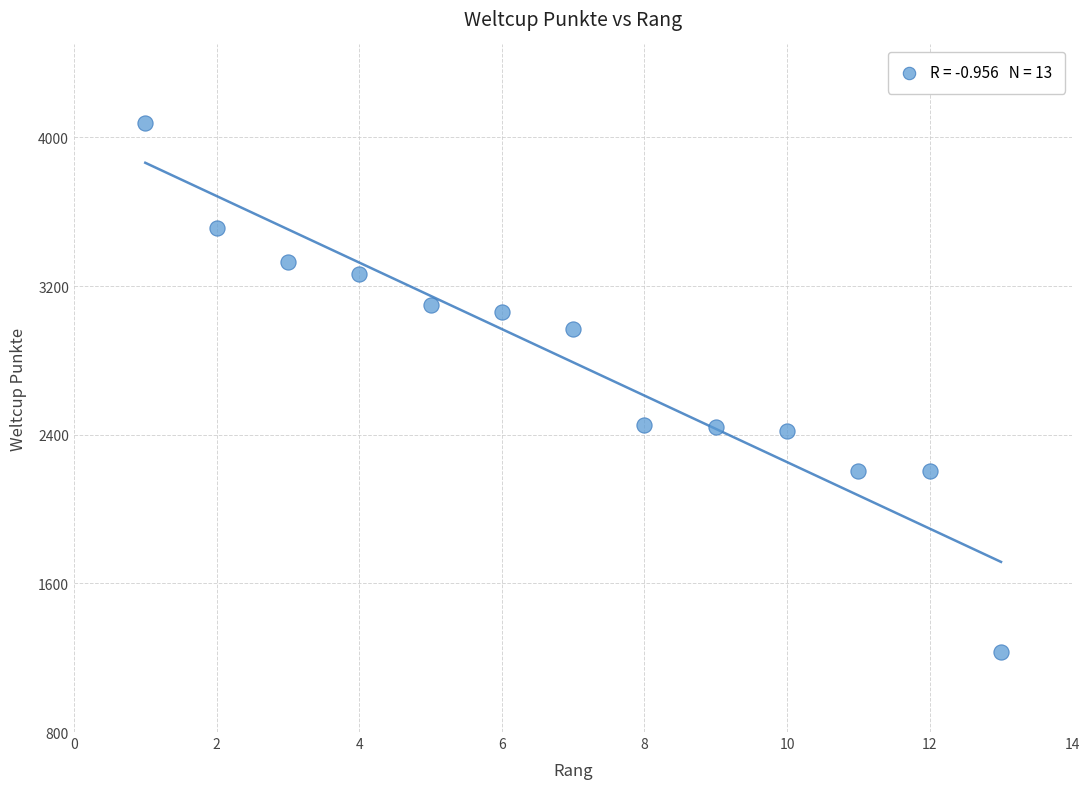

What is the range of Y values (max minus min)?

2845